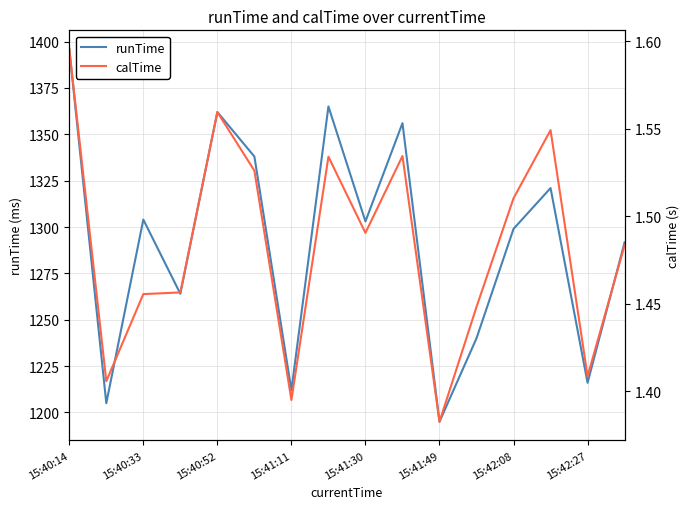

Which series has the largest range (max minus min)?

runTime